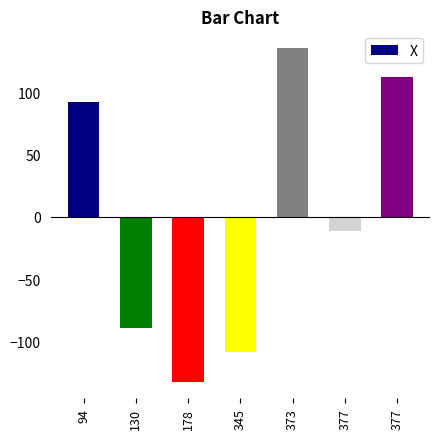

Reading left to right, list all the values displayed in this chart.

94=92.7	130=-89.3	178=-132.3	345=-108.3	373=135.7	377=-11.3	377=112.7